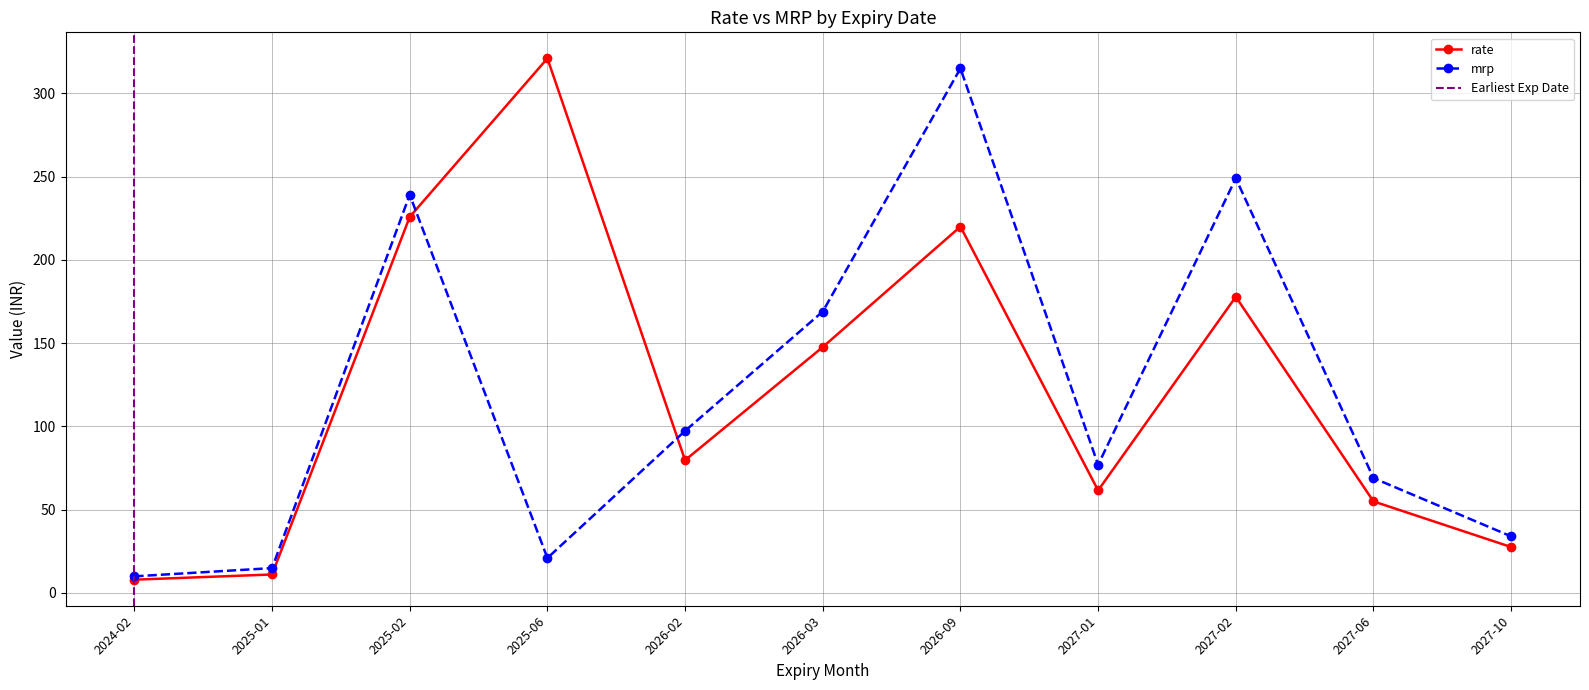

True or false: rate has more than 2 points higher than both neighbors.

True